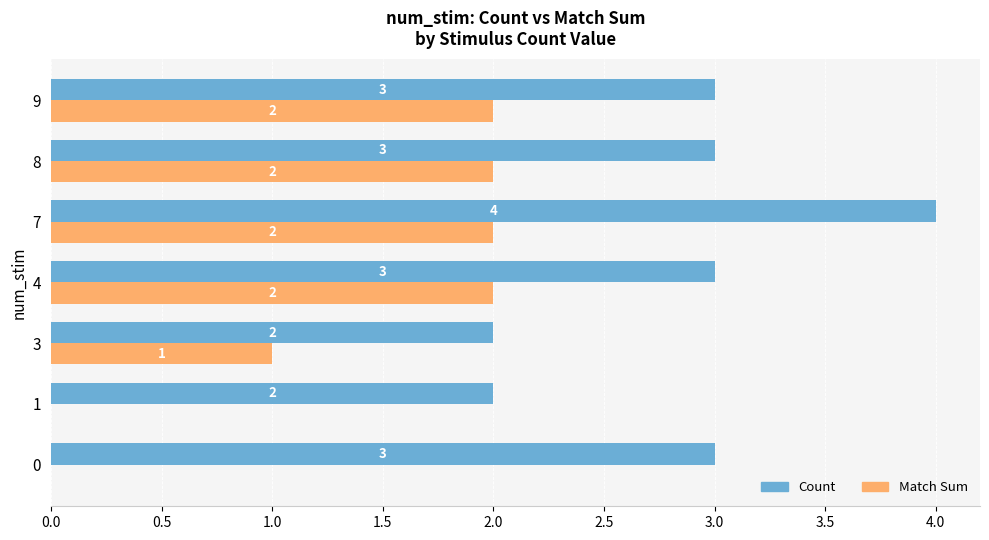

What is the total value across all series at 7?

6